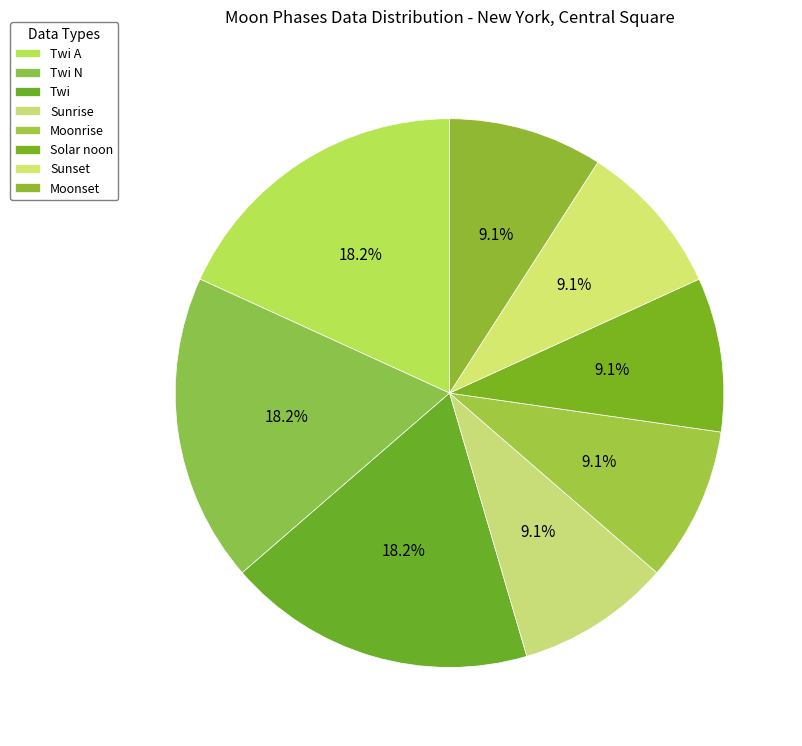

What portion of the pie excludes Moonset?

90.9%